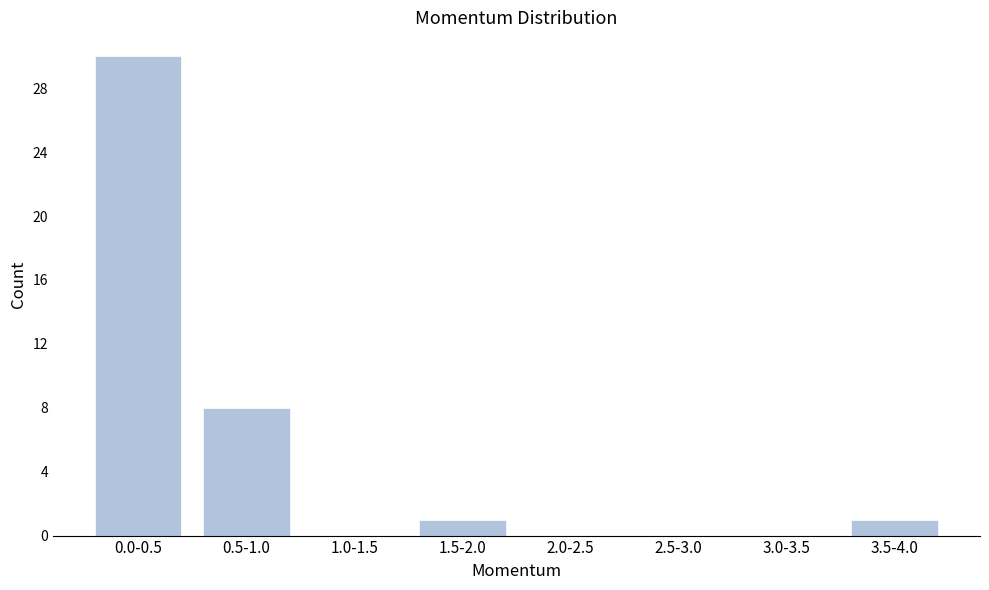

Reading right to left, extract all data points from this chart.

3.5-4.0=1	3.0-3.5=0	2.5-3.0=0	2.0-2.5=0	1.5-2.0=1	1.0-1.5=0	0.5-1.0=8	0.0-0.5=30